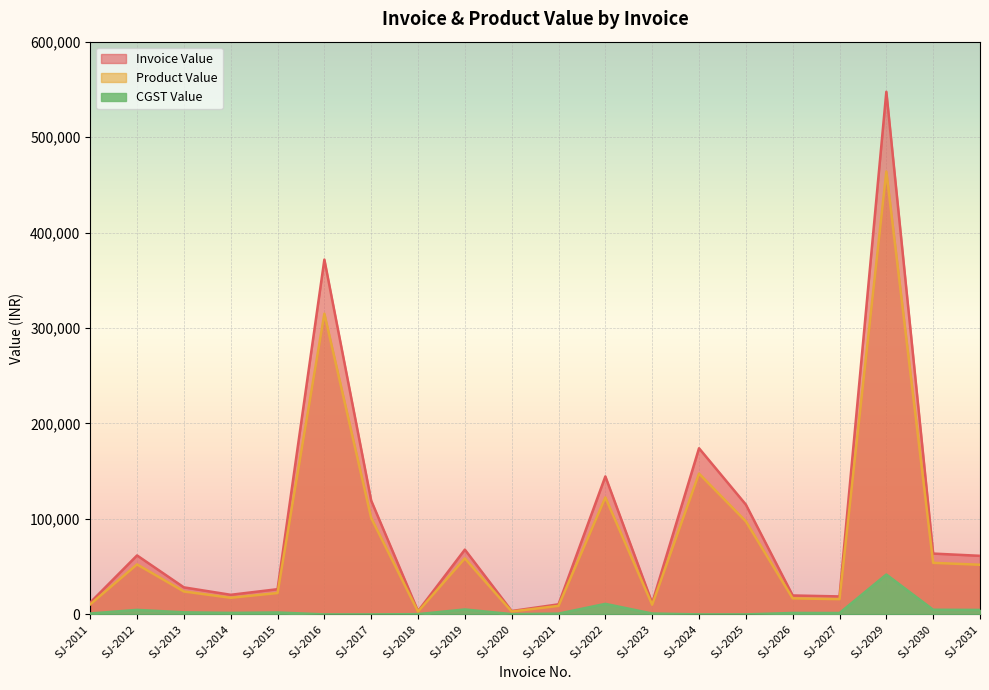

Reading left to right, what are all the values shown in this chart?

Invoice Value: 12390.0	61773.0	28320.0	20532.0	26391.0	371700.0	119180.0	3422.0	67852.0	3540.0	10532.0	144550.0	11977.0	174050.0	115050.0	19824.0	18821.0	547520.0	63720.0	61360.0
Product Value: 10500.0	52350.0	24000.0	17400.0	22365.0	315000.0	101000.0	2900.0	58675.0	3000.0	8925.0	122500.0	10150.0	147500.0	97500.0	16800.0	15950.0	464000.0	54000.0	52000.0
CGST Value: 945.0	4711.5	2160.0	1566.0	2012.8	0.0	0.0	261.0	5175.1	270.0	803.2	11025.0	913.5	0.0	0.0	1512.0	1435.5	41760.0	4860.0	4680.0